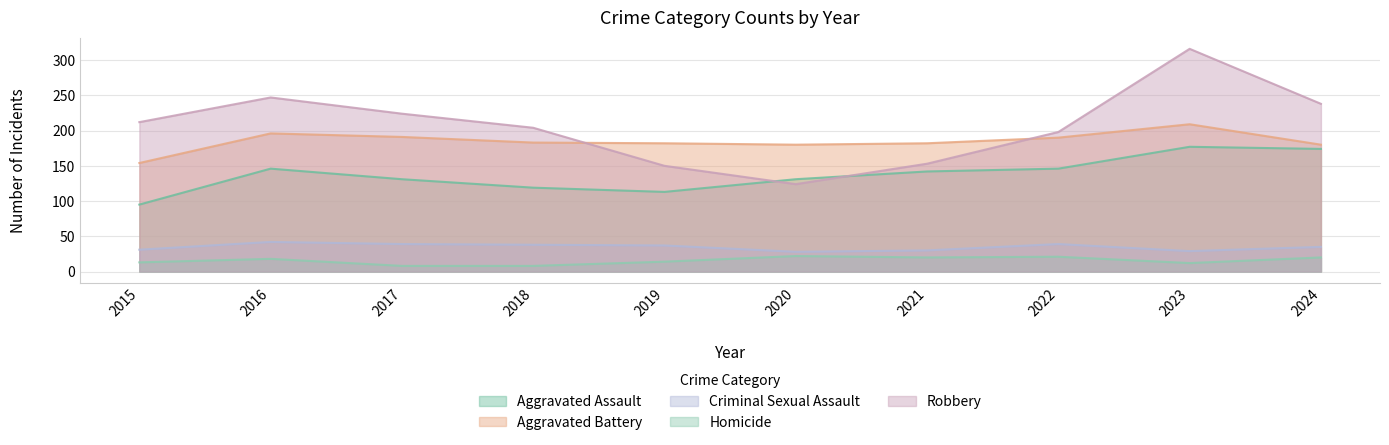

The Aggravated Assault series shows 61 at 2020. True or false?

False